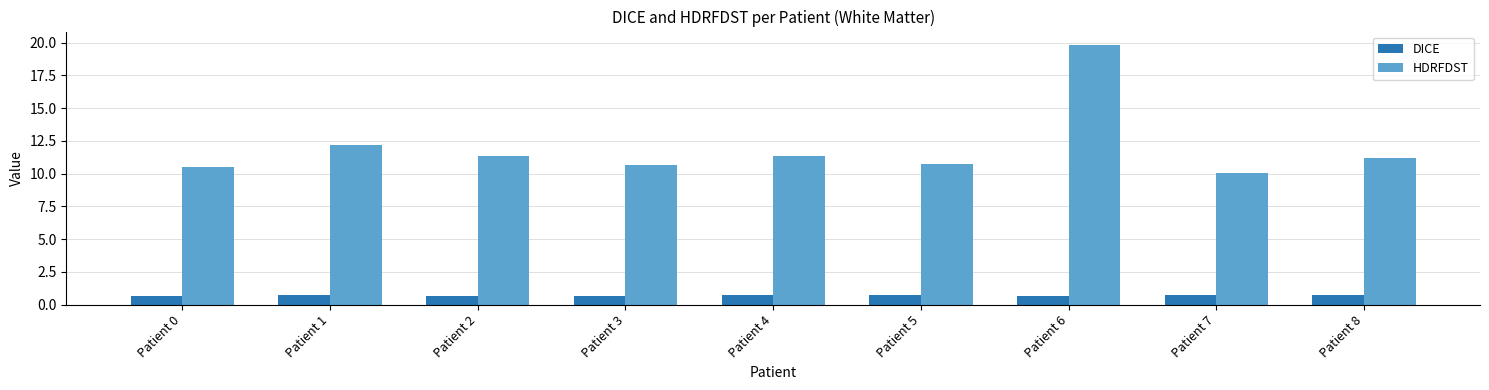

Which series has the largest range (max minus min)?

HDRFDST